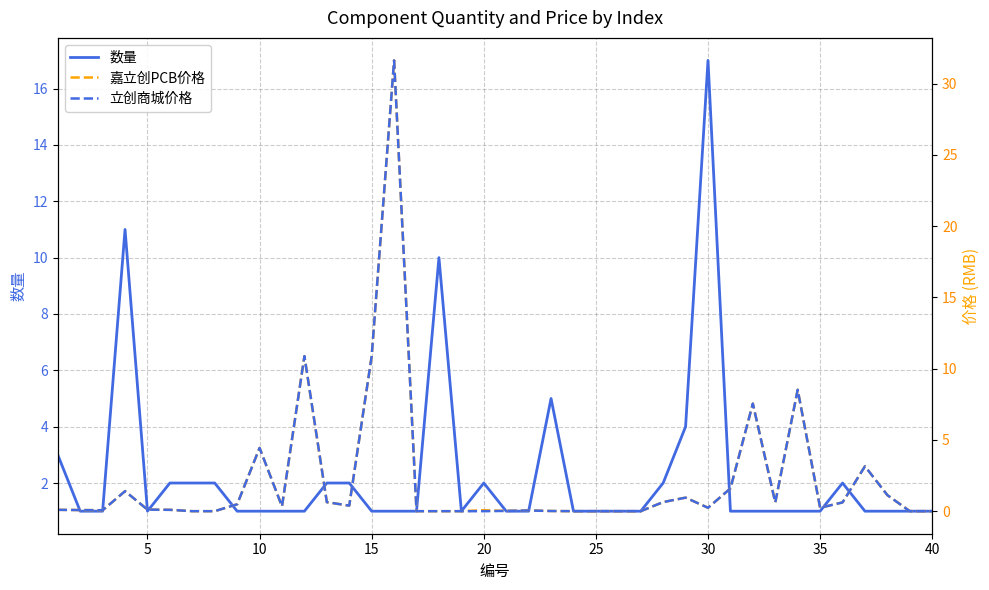

What is the highest value of the 数量 series?

17